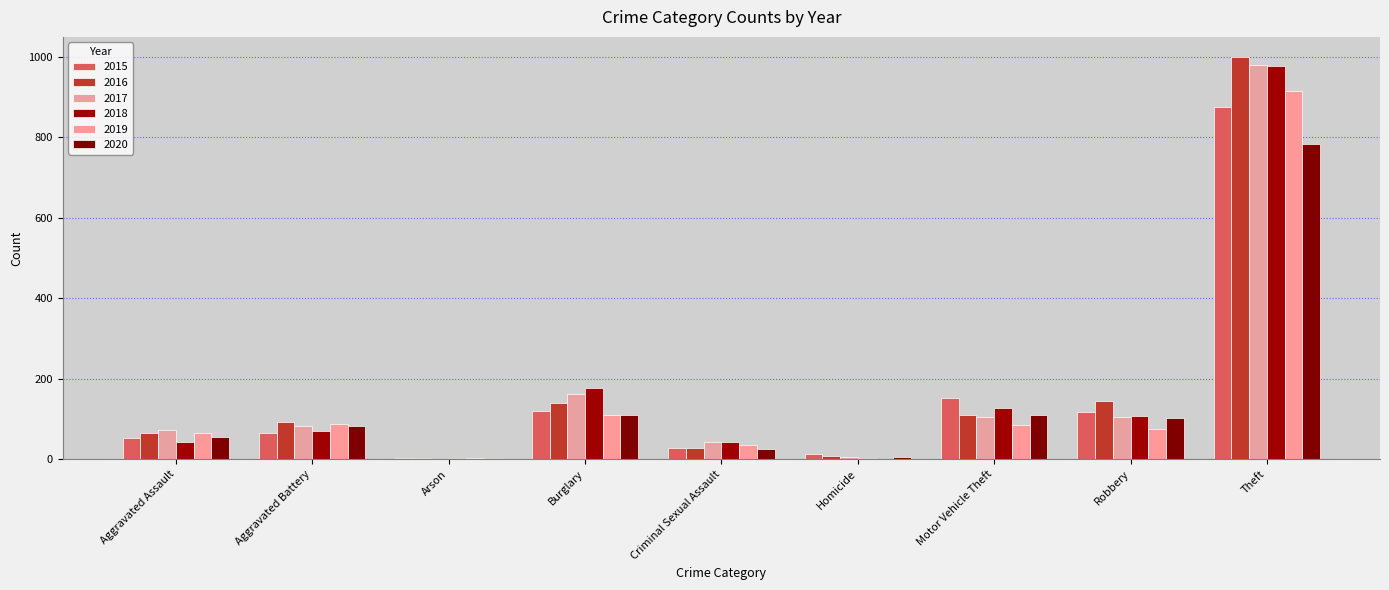

Is it true that 2016 equals 59 at Aggravated Battery?

False